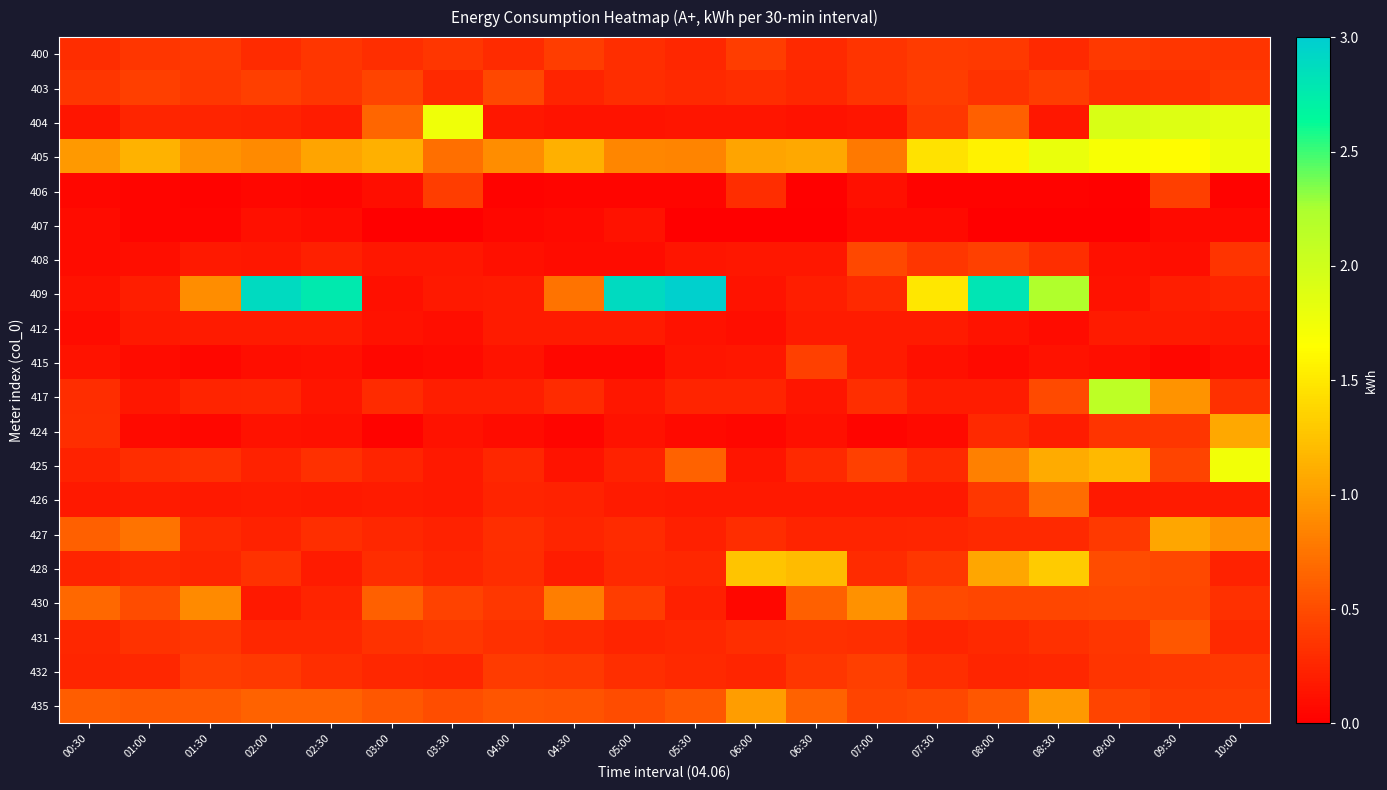

At 10:00, list the series in order from largest to smallest.

404, 405, 425, 424, 427, 435, 403, 432, 408, 400, 417, 430, 431, 409, 428, 426, 412, 415, 407, 406